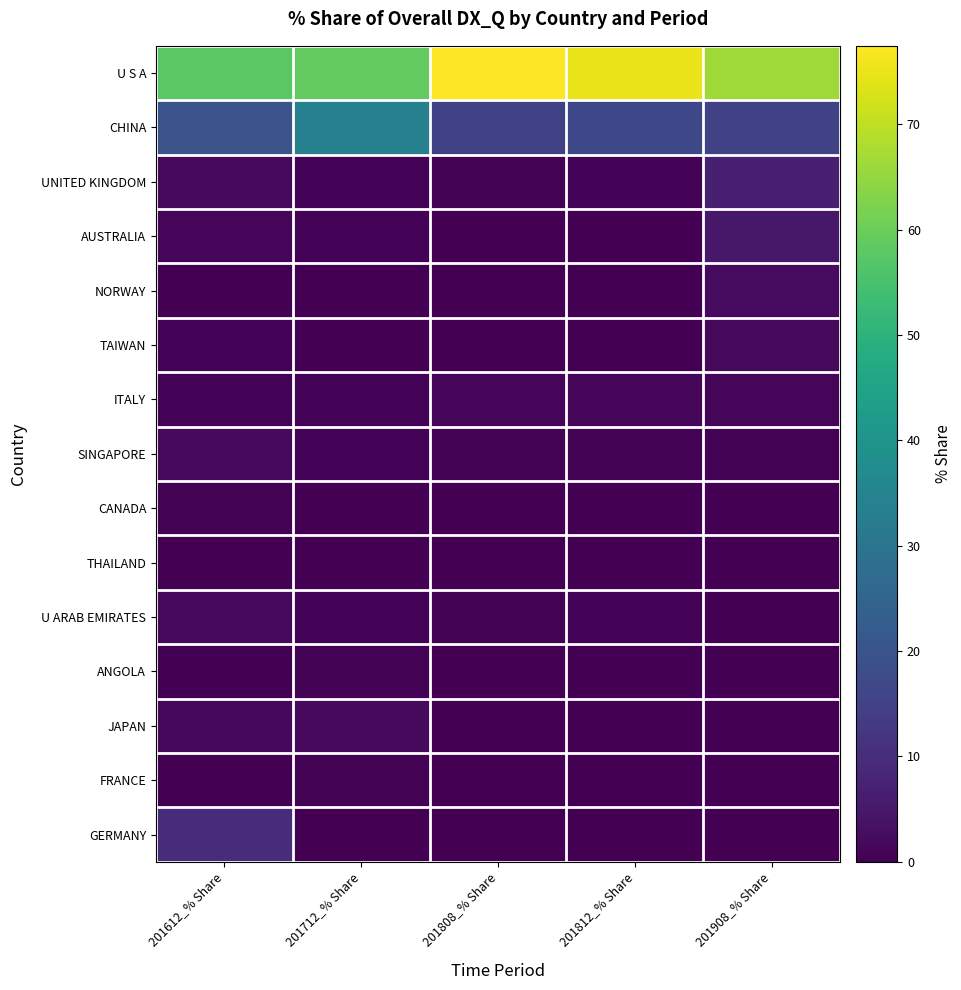

At which category is the sum across all series the highest?

201908_% Share